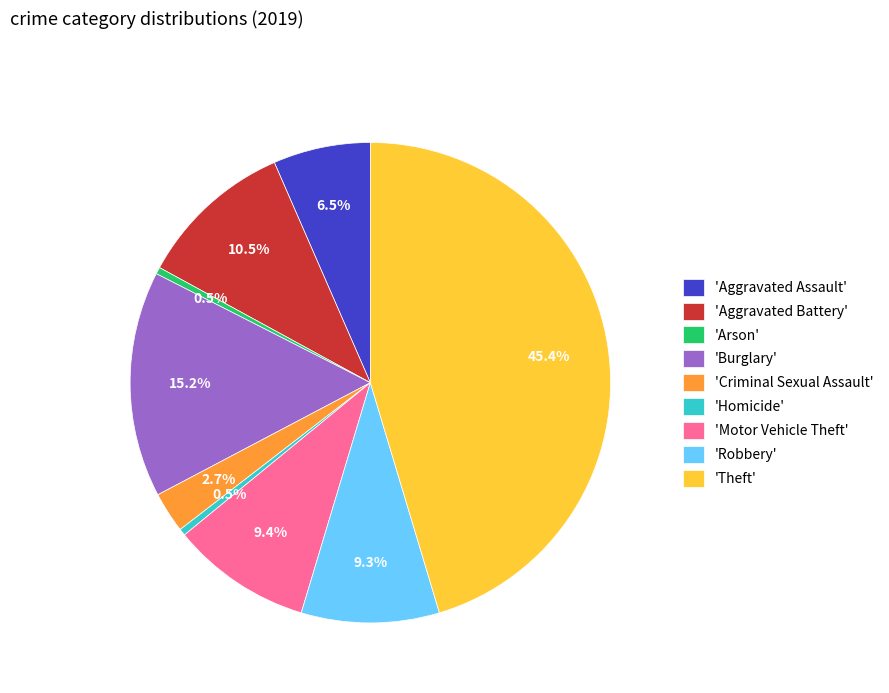

Does any single category account for the majority?

No